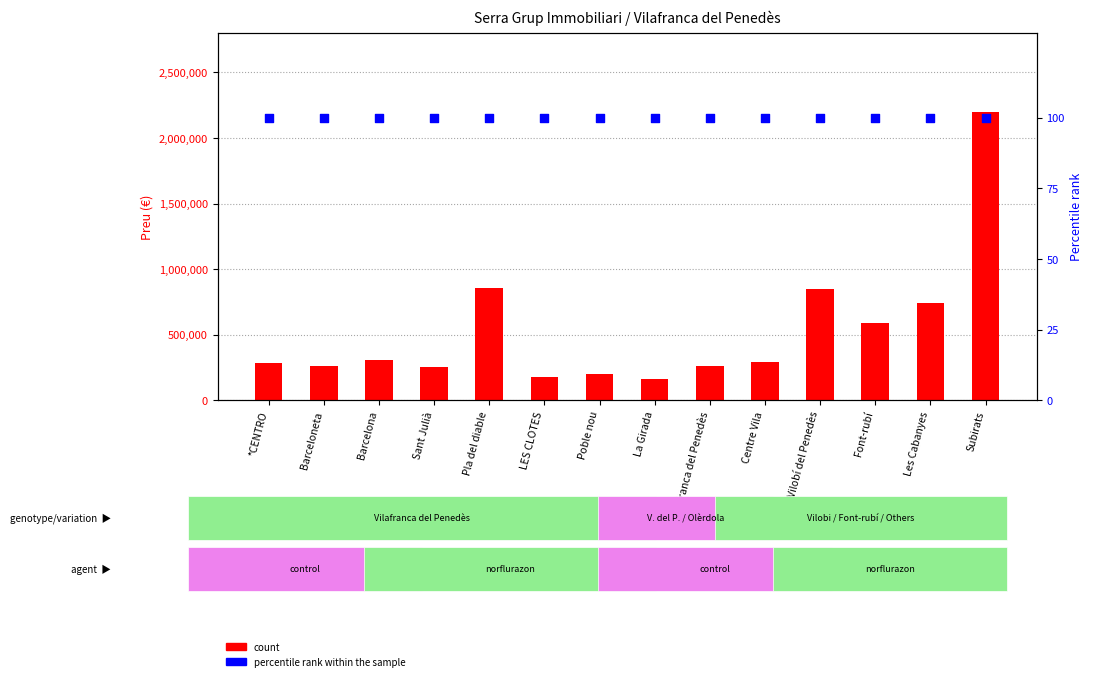

Which series has the largest Y range (max minus min)?

count